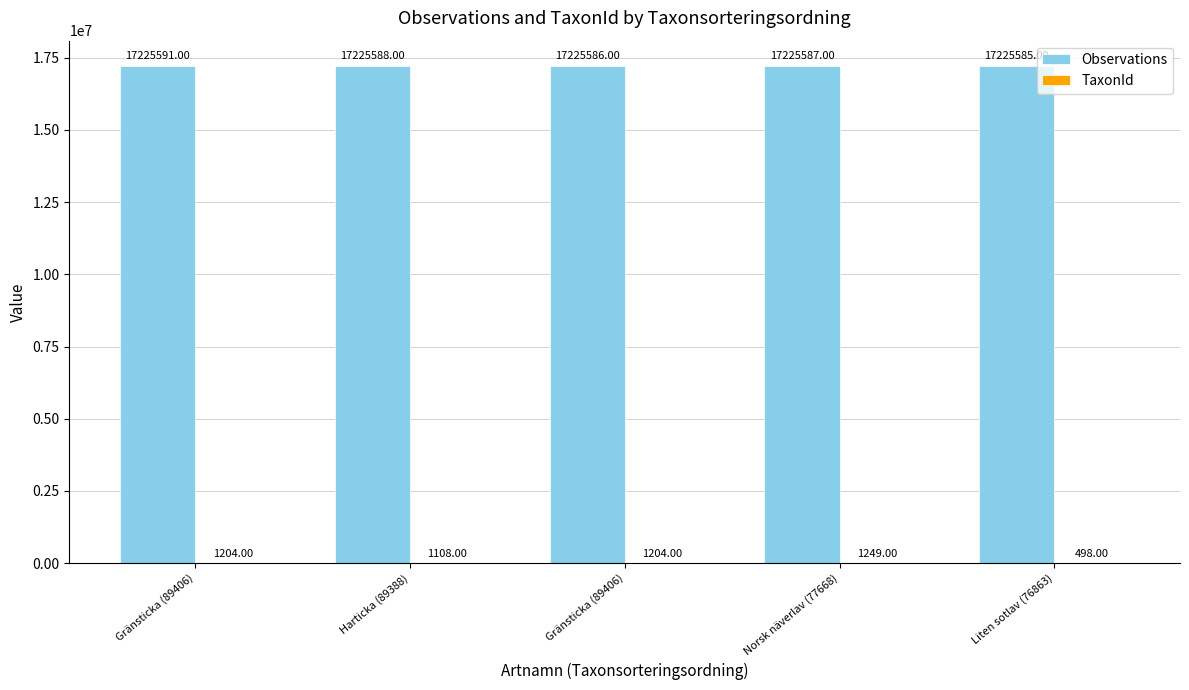

Reading right to left, what are all the values shown in this chart?

Observations: 17225585	17225587	17225586	17225588	17225591
TaxonId: 498	1249	1204	1108	1204